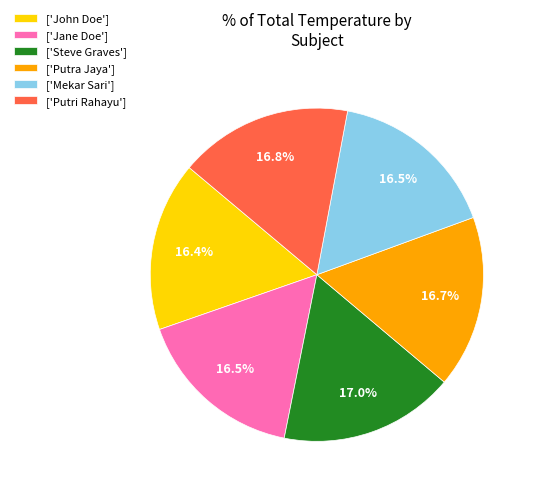

How much of the chart is everything except ['Putri Rahayu']?

83.2%